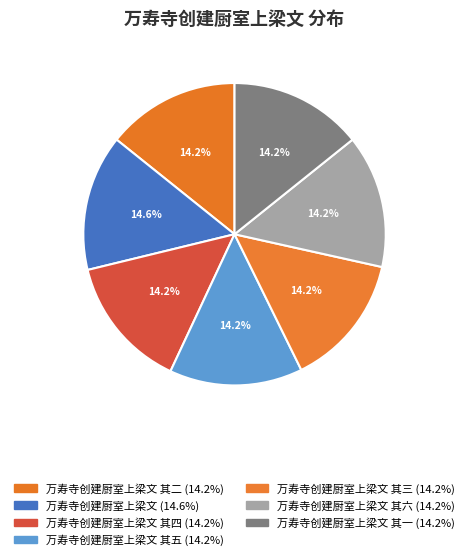

Count the number of slices in the pie.

7